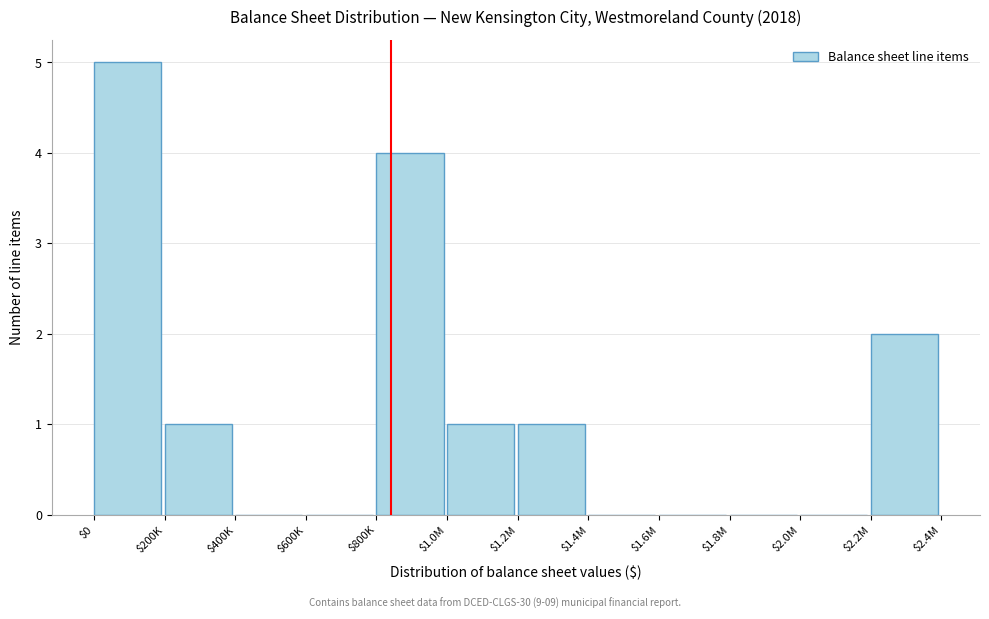

What is the sum of all values?

14